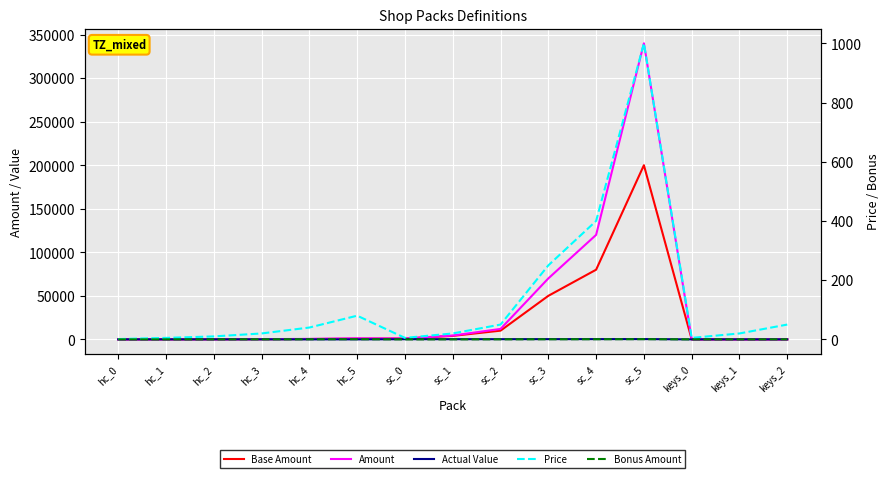

At which category is the sum across all series the highest?

sc_5